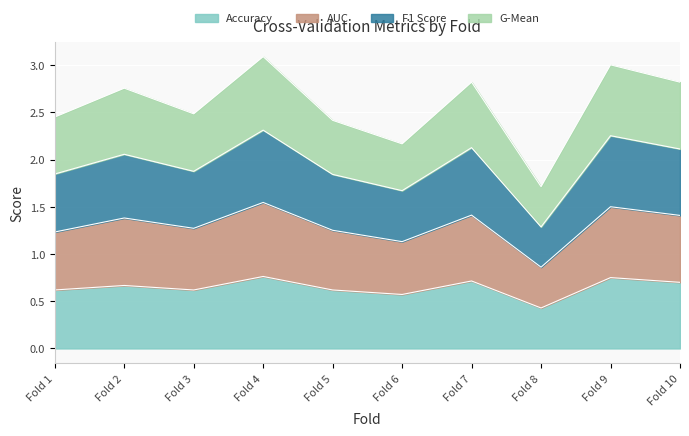

What is the total value across all series at Fold 5?

2.4